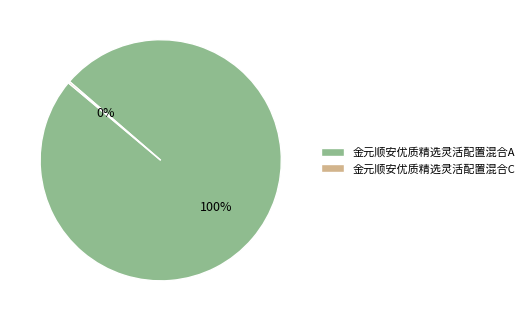

To the nearest percent, what is the difference between the largest and smallest slice percentages?

100%